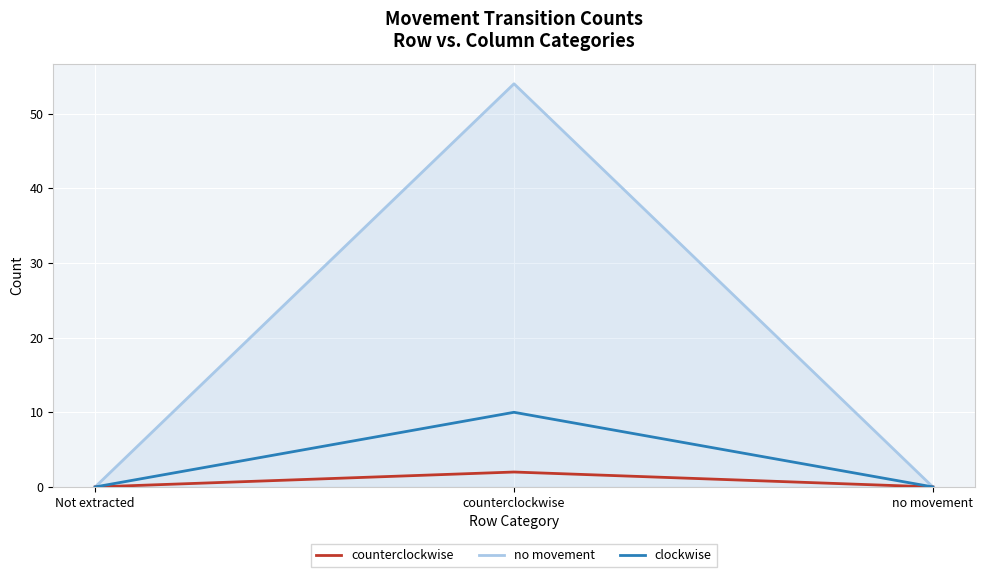

Does the chart have visible grid lines?

Yes